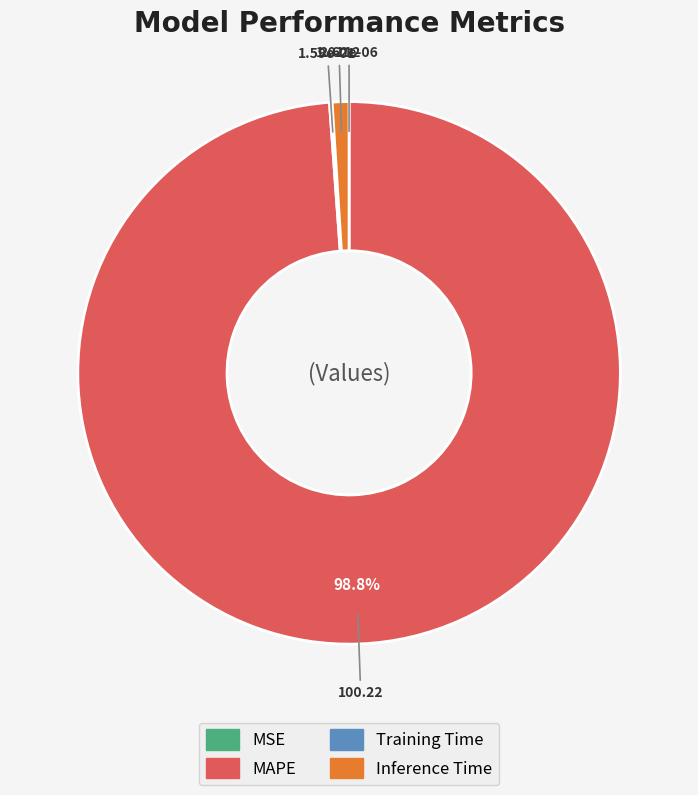

Is there any slice that represents more than half of the pie?

Yes